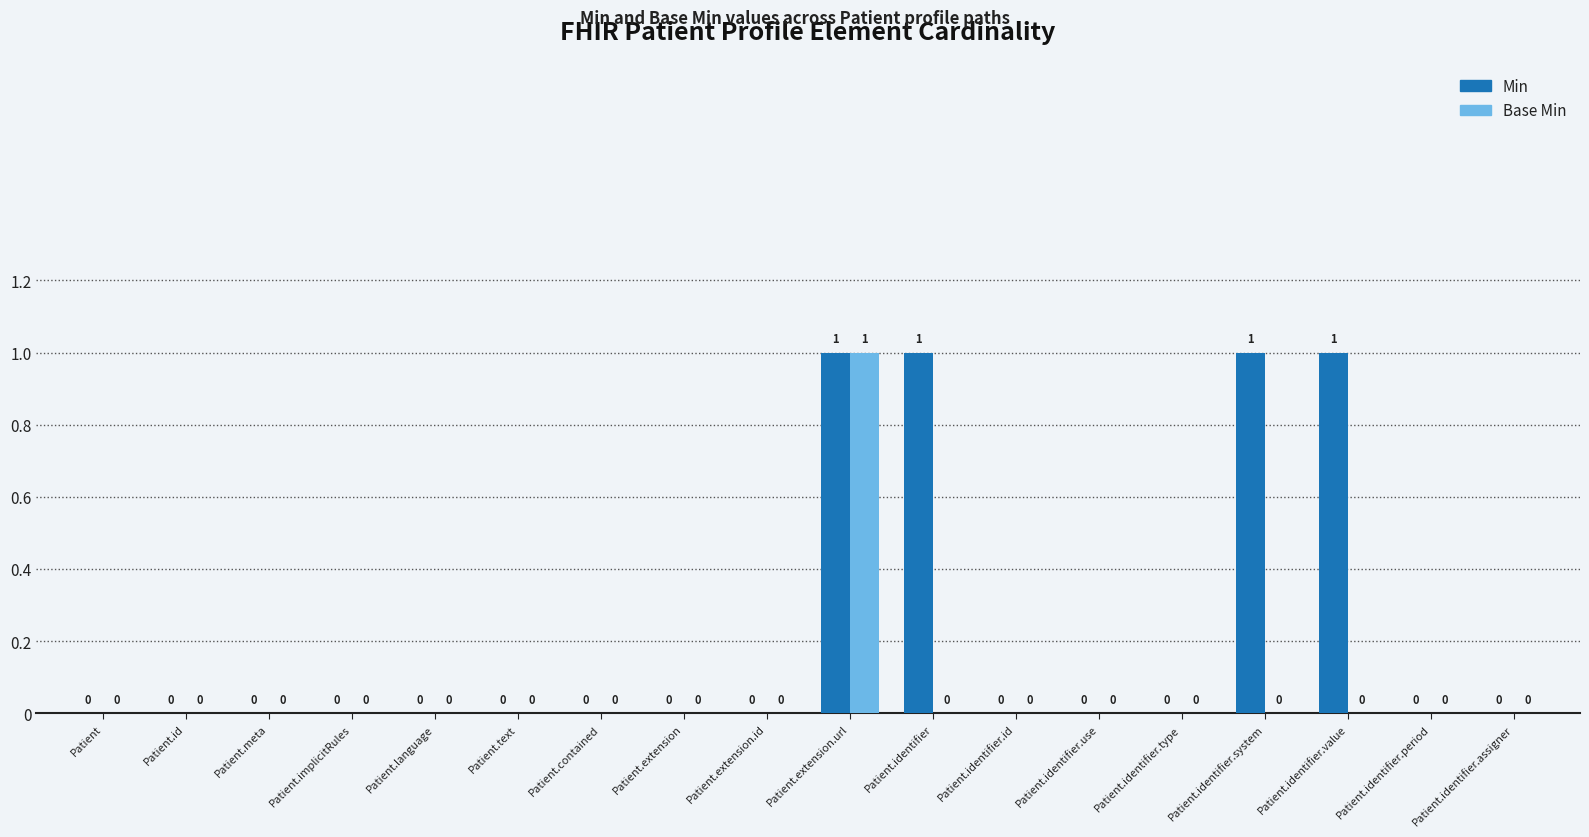

The value of Base Min at Patient.identifier is 0. True or false?

True